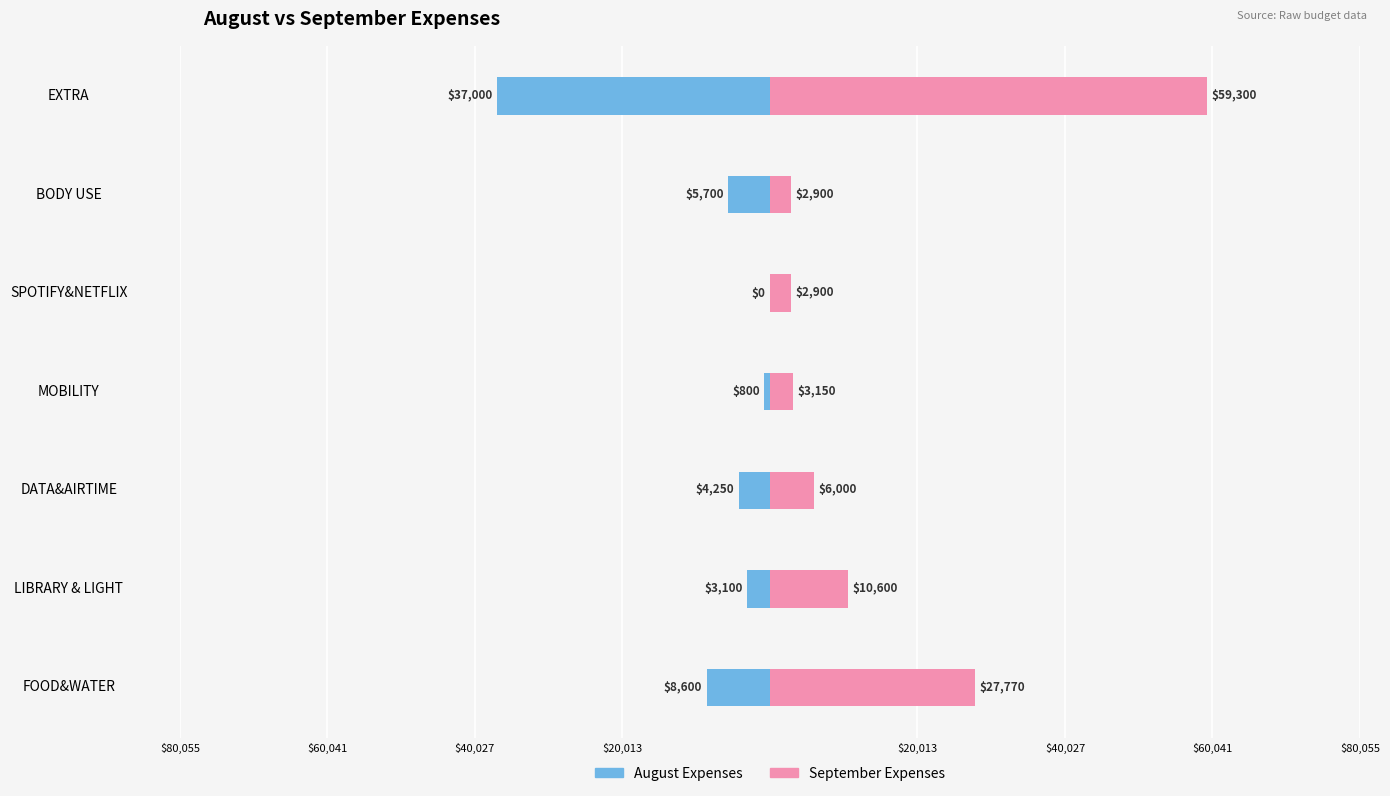

Count the number of data series in this chart.

2